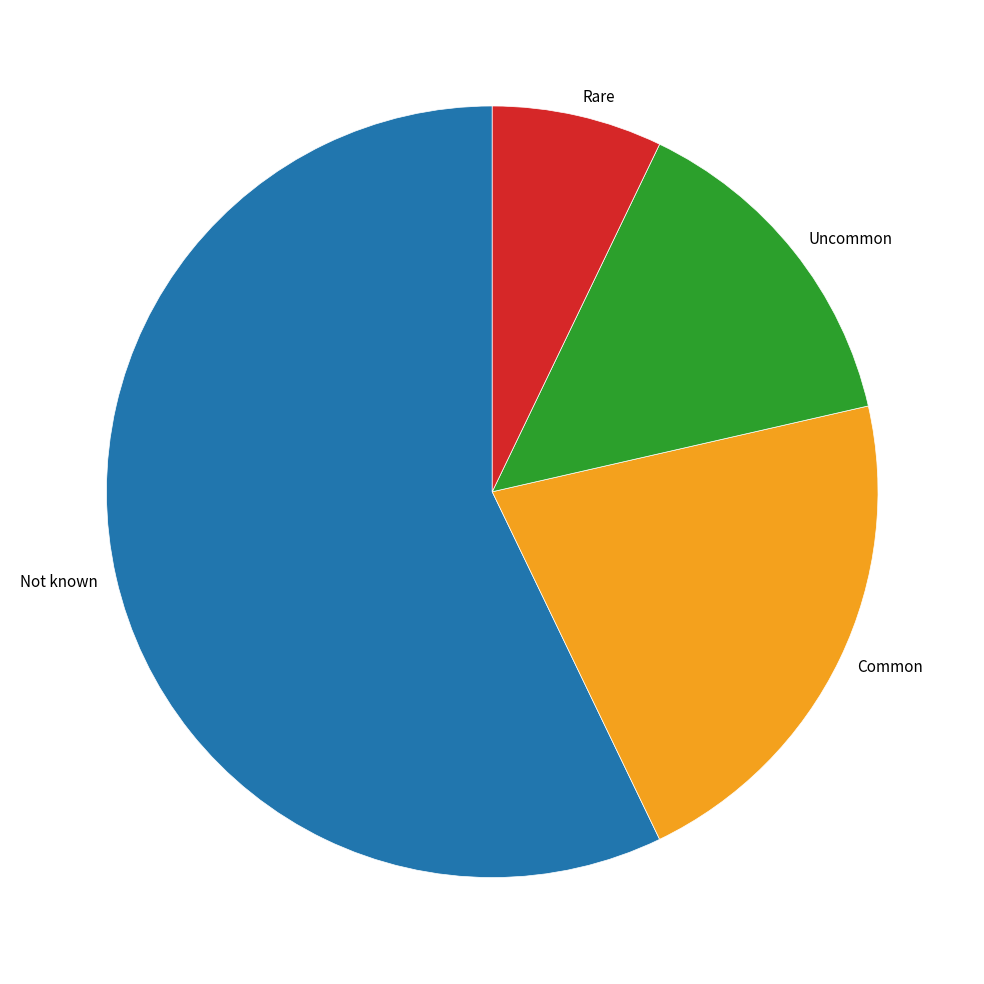

Approximately how many times larger is the value at Common compared to Uncommon?

1.5